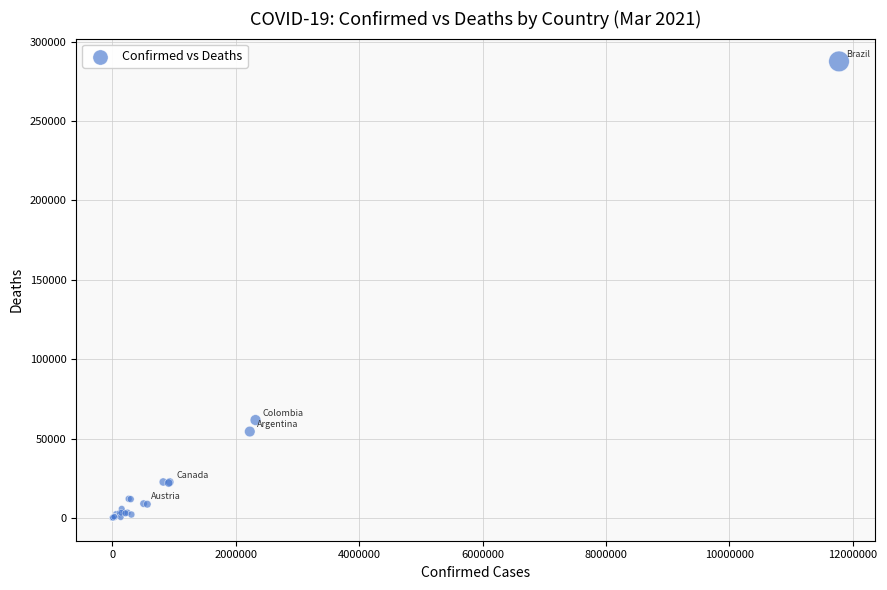

What Y value in the scatter plot is closest to 143750?

61636